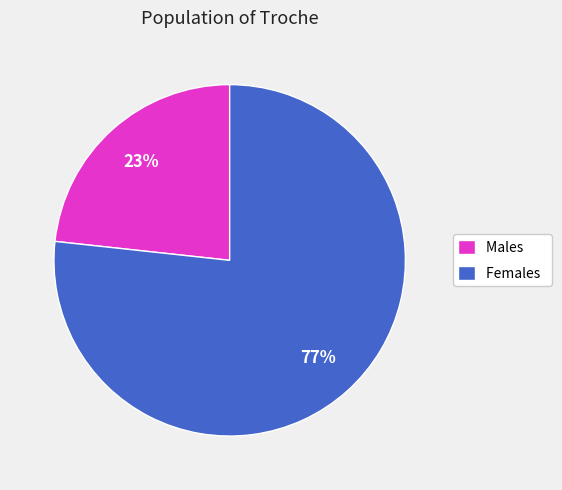

Which has a higher value, Females or Males?

Females